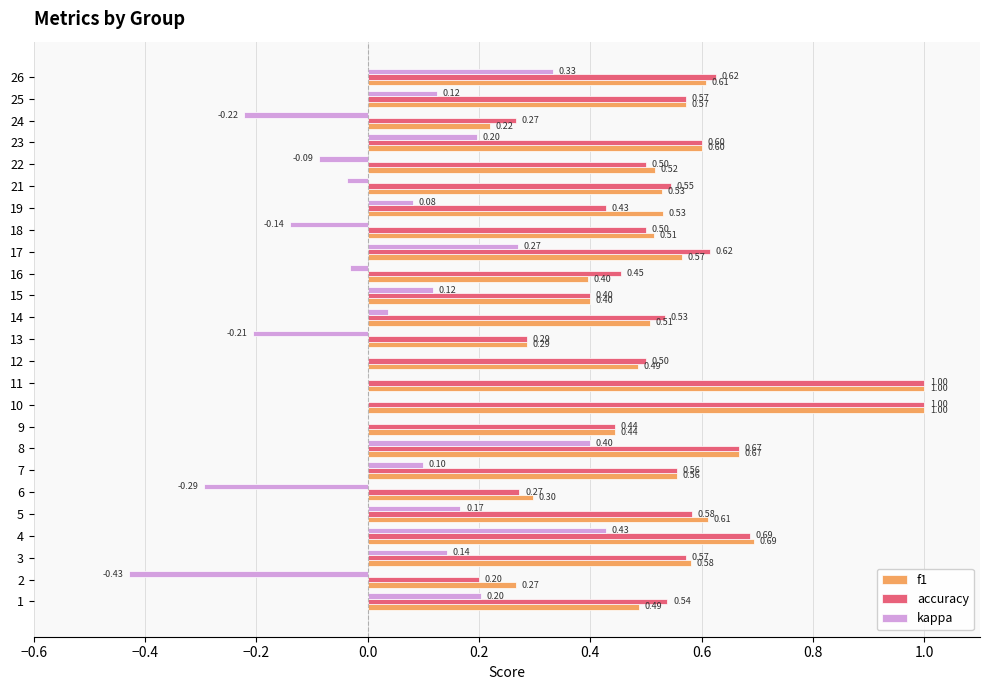

What is the total value across all series at 25?

1.3